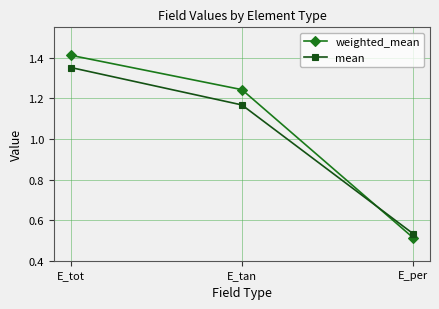

What is the sum of all mean values?

3.1